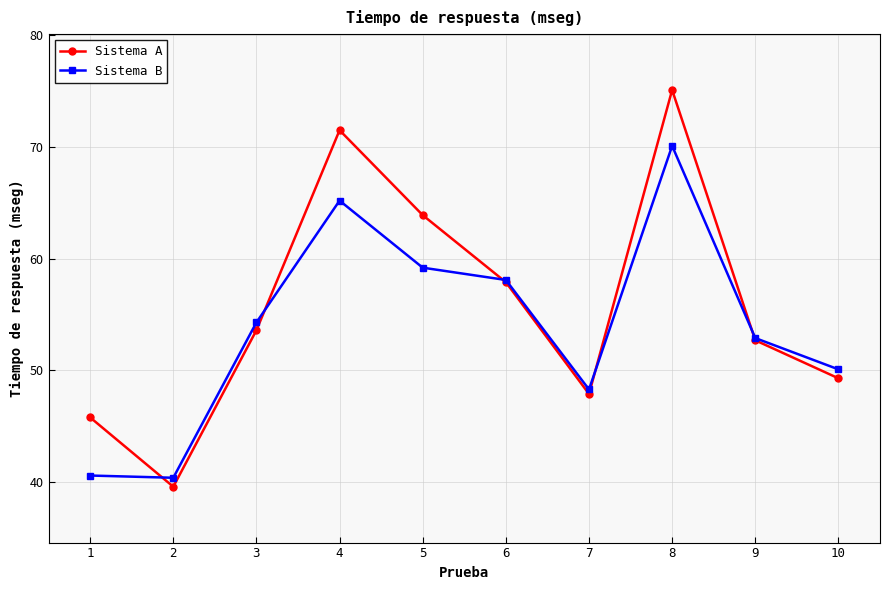

At which label does Sistema B reach its peak?

8